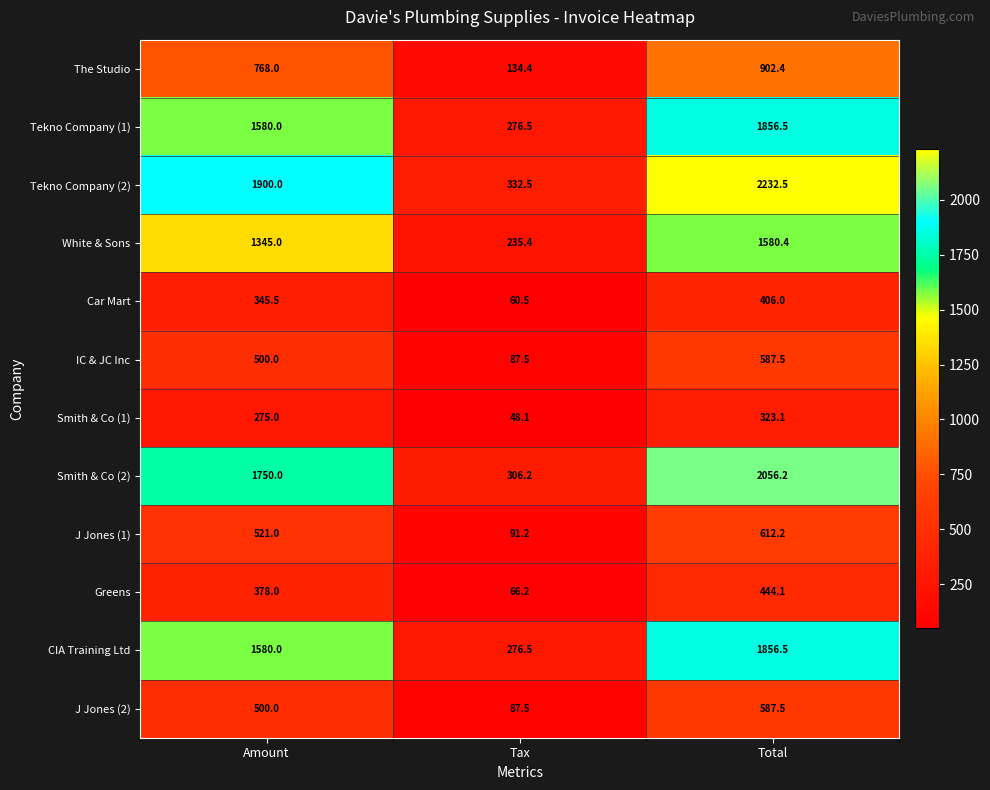

At which category is the sum across all series the highest?

Total